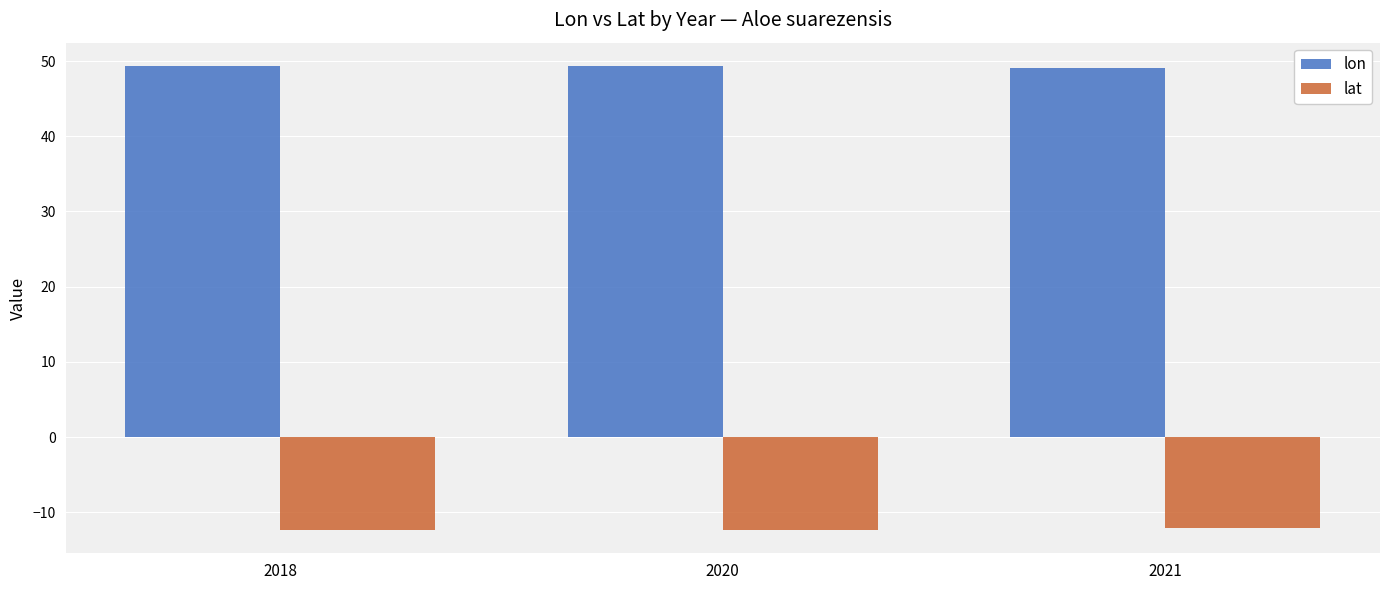

At how many categories does at least one series exceed 13?

3